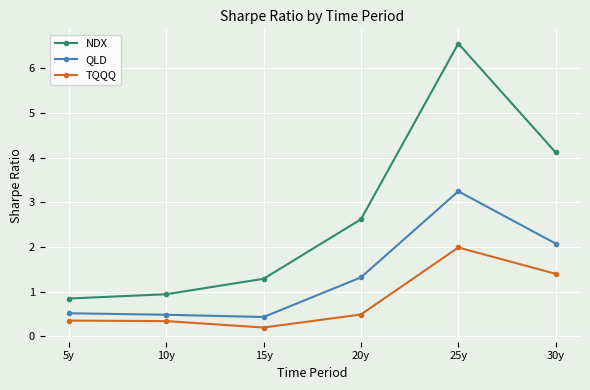

True or false: QLD and TQQQ intersect in this chart.

False